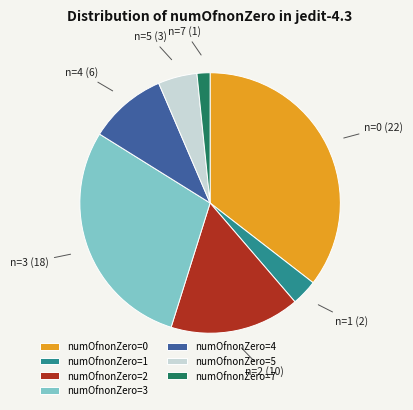

Which category has the biggest portion of the pie?

numOfnonZero=0